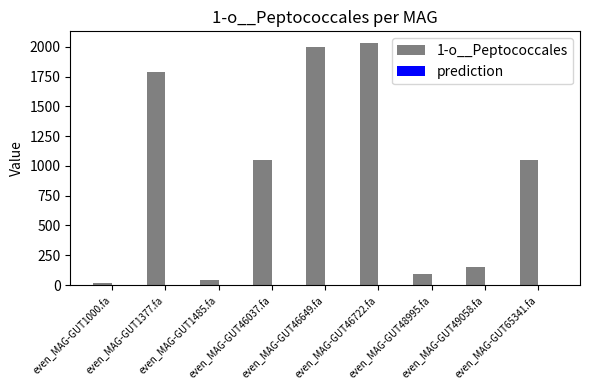

What is the greatest value displayed?

2029.1